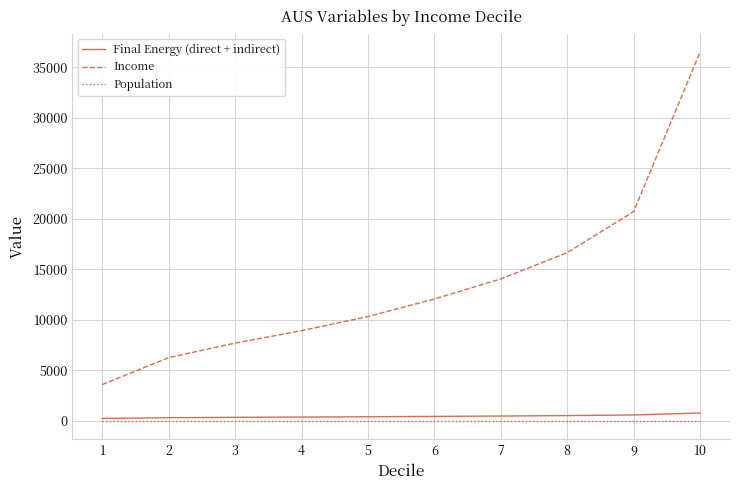

What value does the Income series have at 5?

10339.0